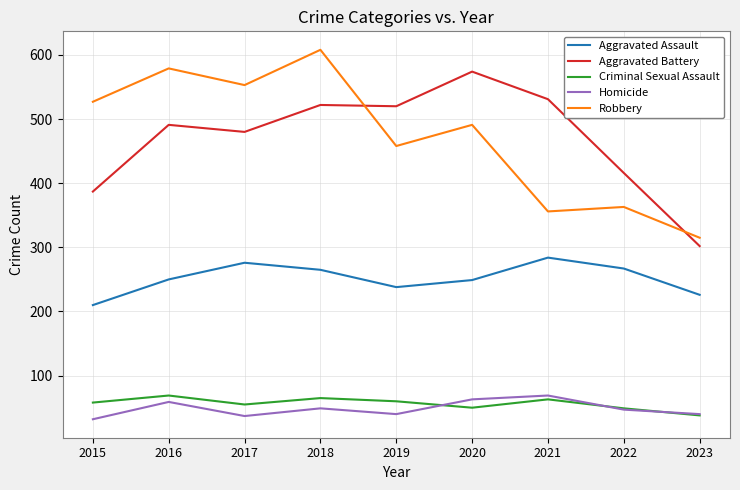

At which label is Aggravated Battery closest to 438?

2022